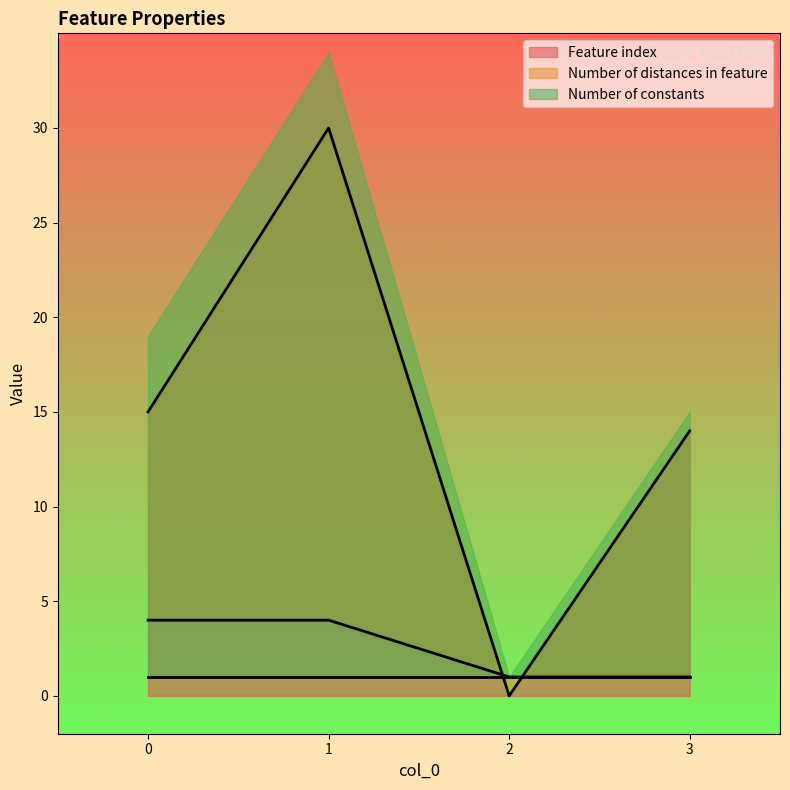

Is the value of Feature index at 3 greater than the value of Number of distances in feature at 0?

Yes